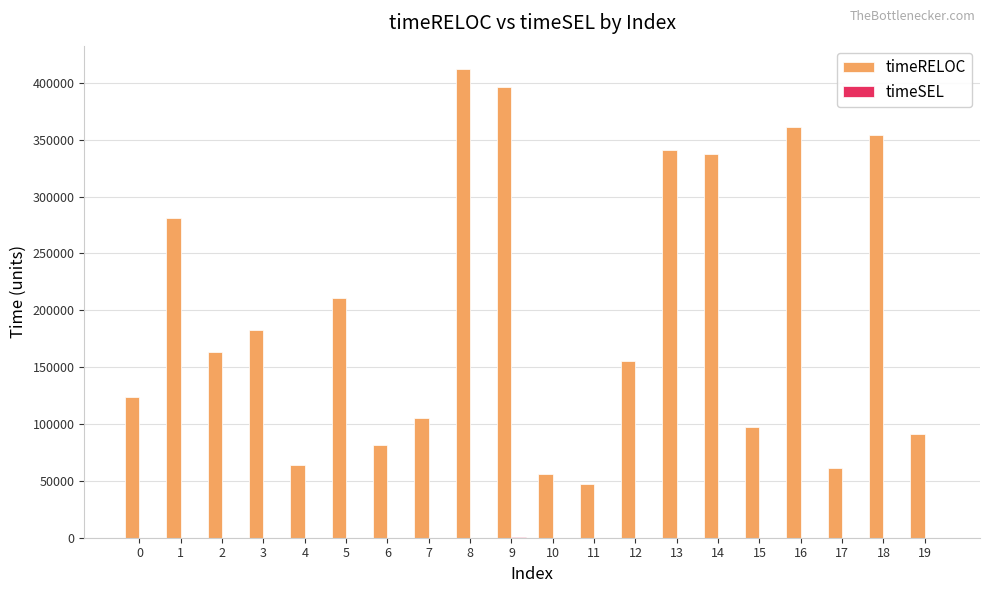

Are the bars grouped side by side (vs. stacked)?

Yes